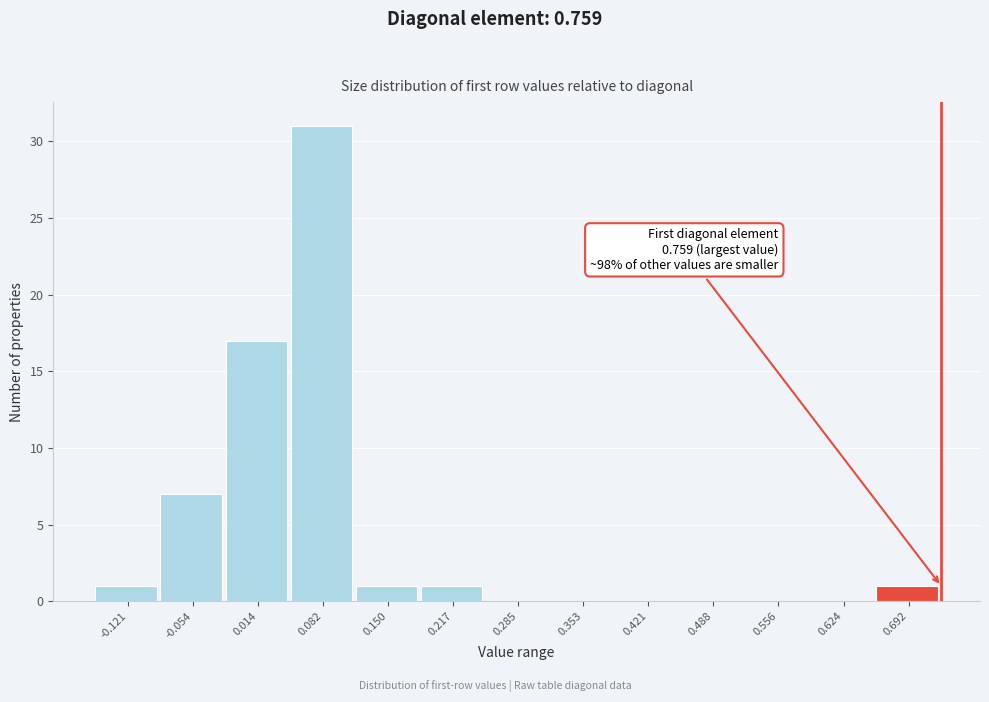

Reading left to right, what are all the values shown in this chart?

-0.121=1	-0.054=7	0.014=17	0.082=31	0.150=1	0.217=1	0.285=0	0.353=0	0.421=0	0.488=0	0.556=0	0.624=0	0.692=1